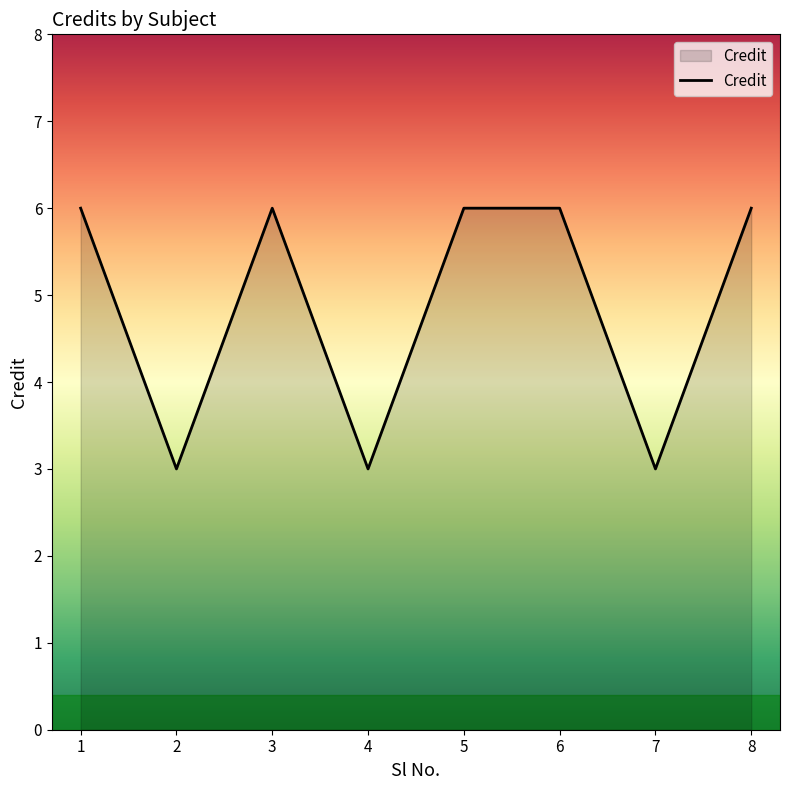

The chart shows a value of 6 at 5. True or false?

True